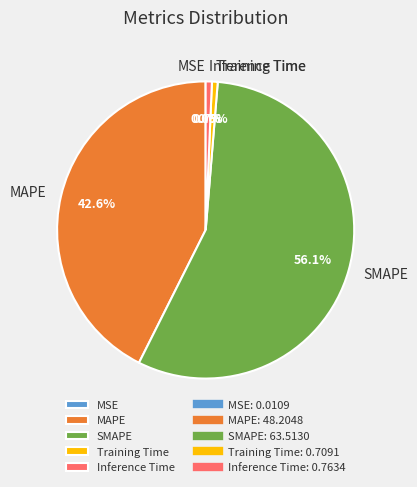

To the nearest percent, what is the difference between the largest and smallest slice percentages?

56%